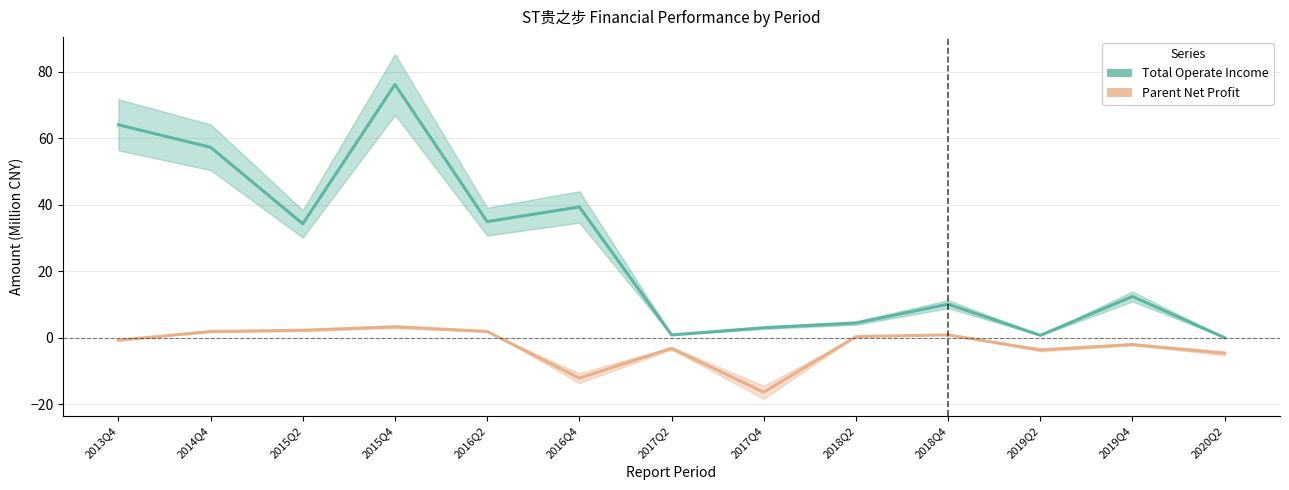

At which label does PARENT_NETPROFIT reach its peak?

2015Q4